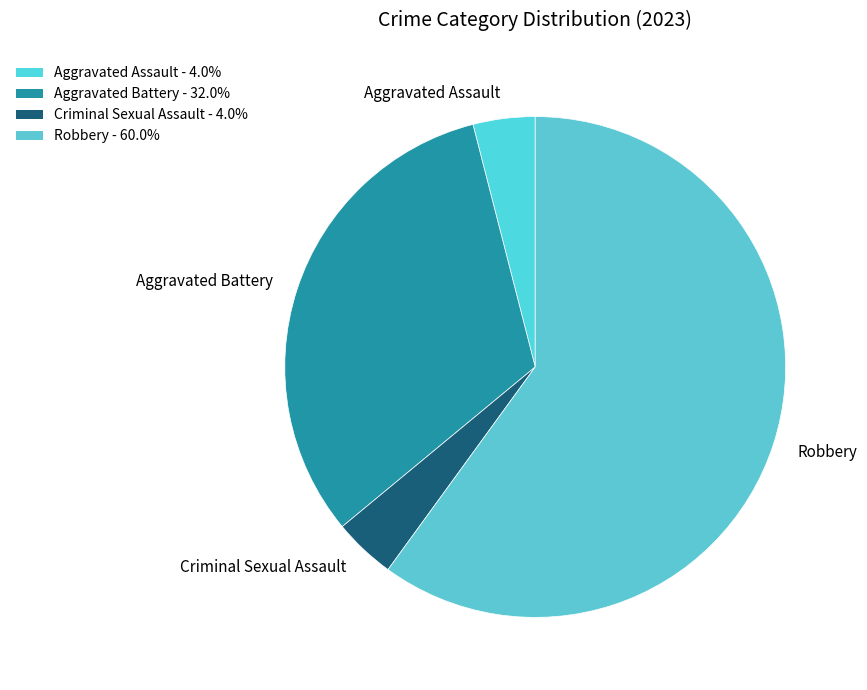

Do Robbery and Criminal Sexual Assault together represent more than half of the pie?

Yes